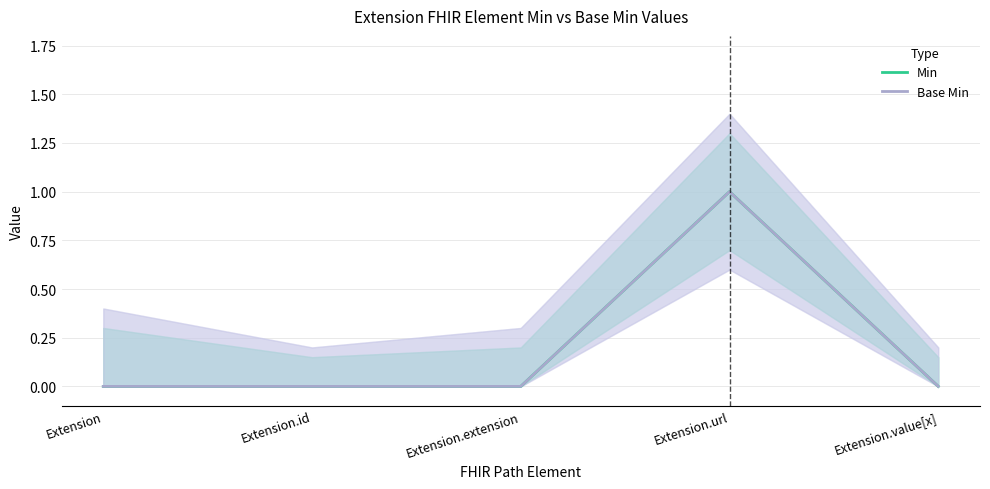

Where is the first local maximum for Min?

Extension.url